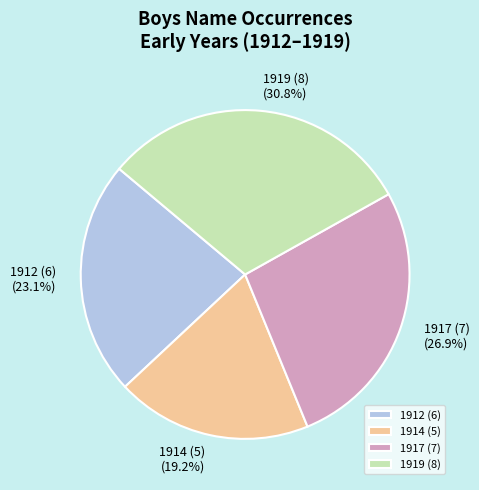

Count the number of slices in the pie.

4